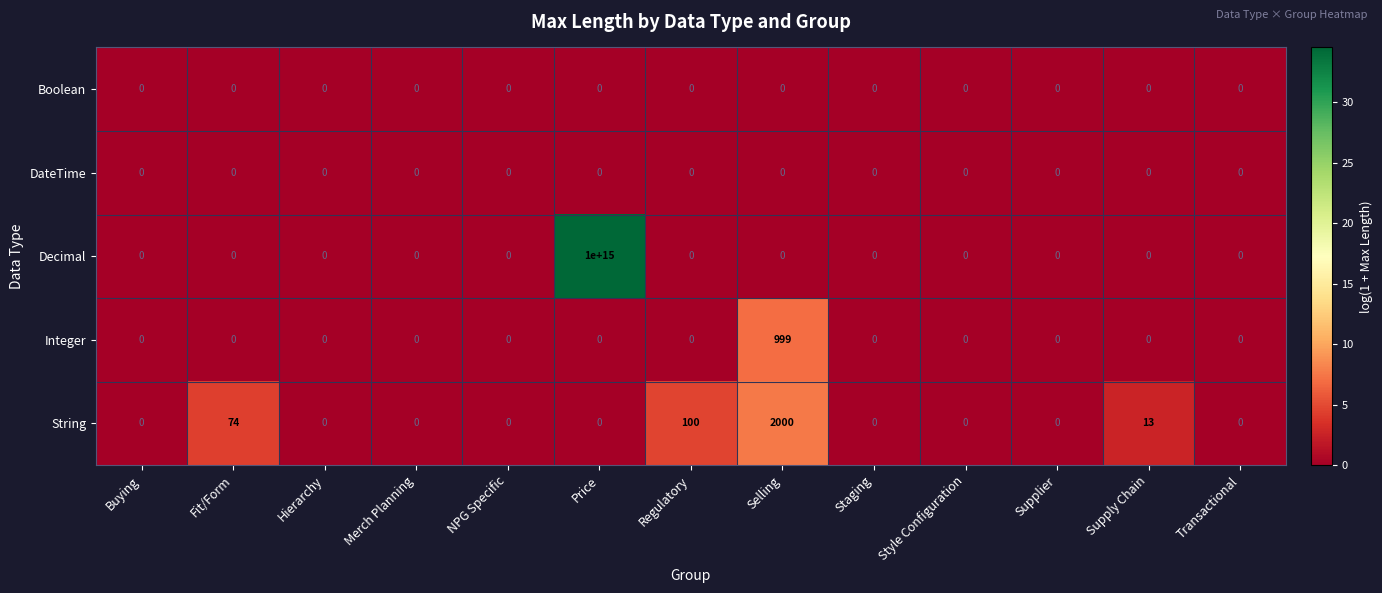

Is it true that Decimal equals 0 at Supply Chain?

True